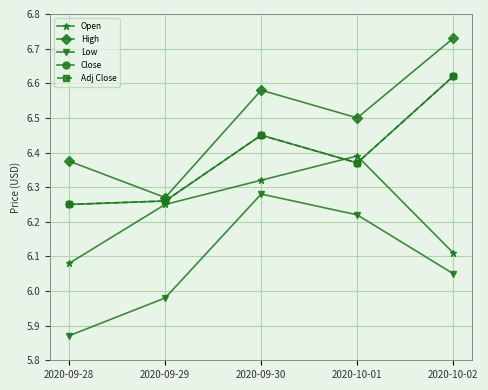

True or false: High and Close cross at least once.

False